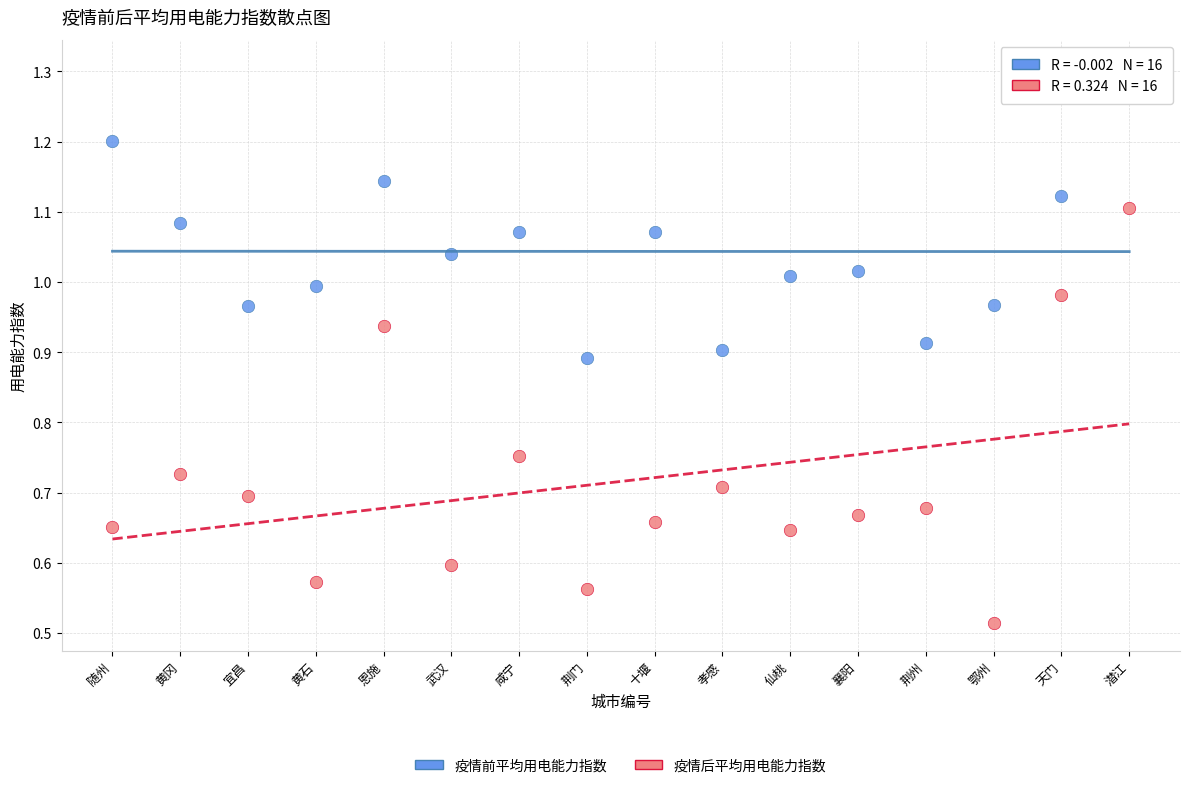

Which series has the widest spread of Y values?

疫情后平均用电能力指数